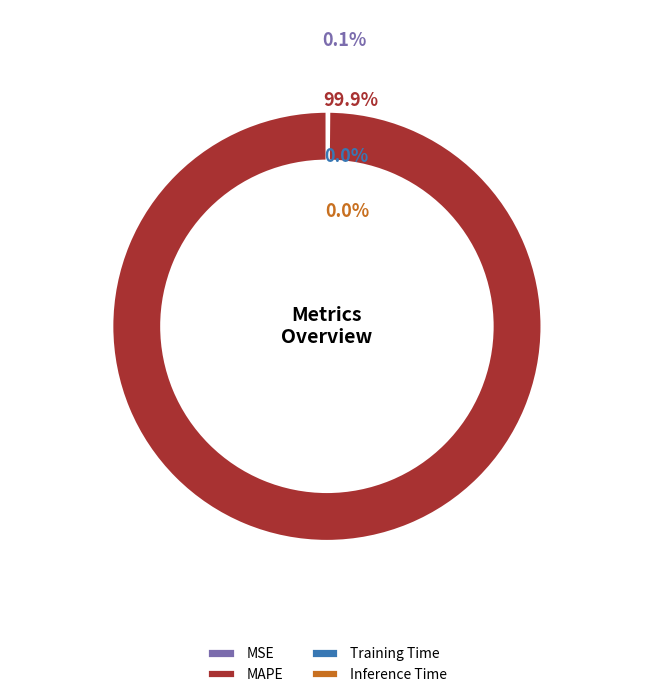

What is the smallest slice in the pie chart?

Inference Time